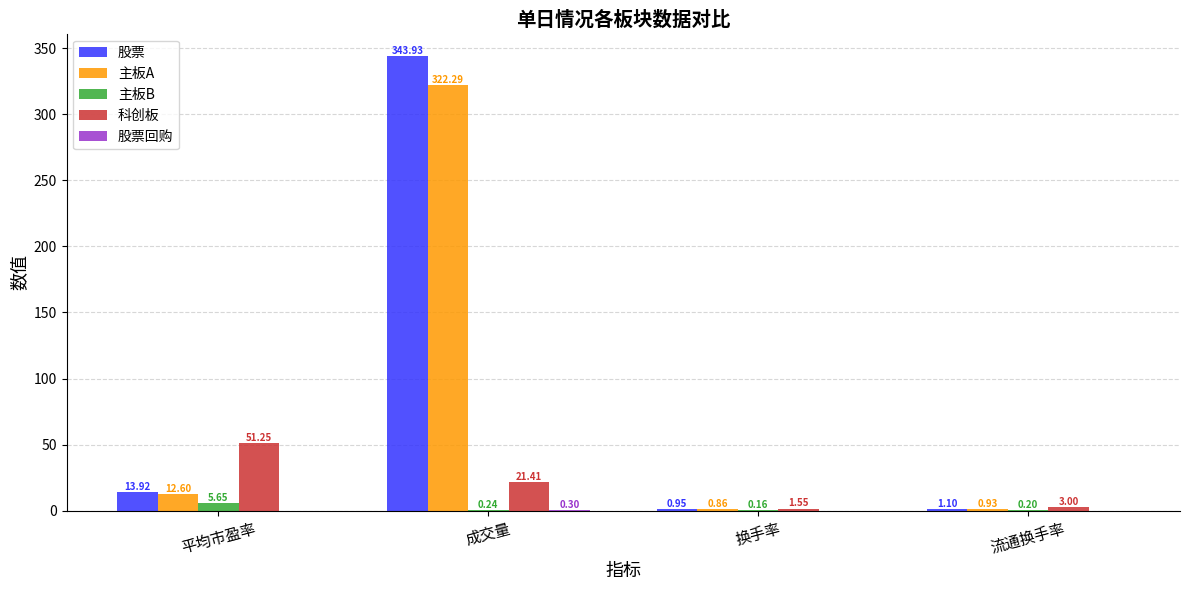

What is the maximum value shown in the chart?

343.9